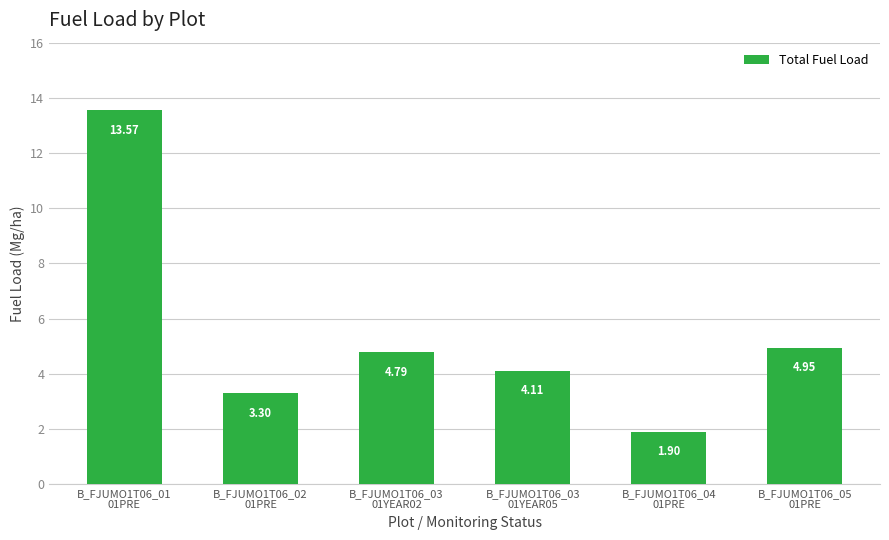

How many categories are shown in the chart?

6